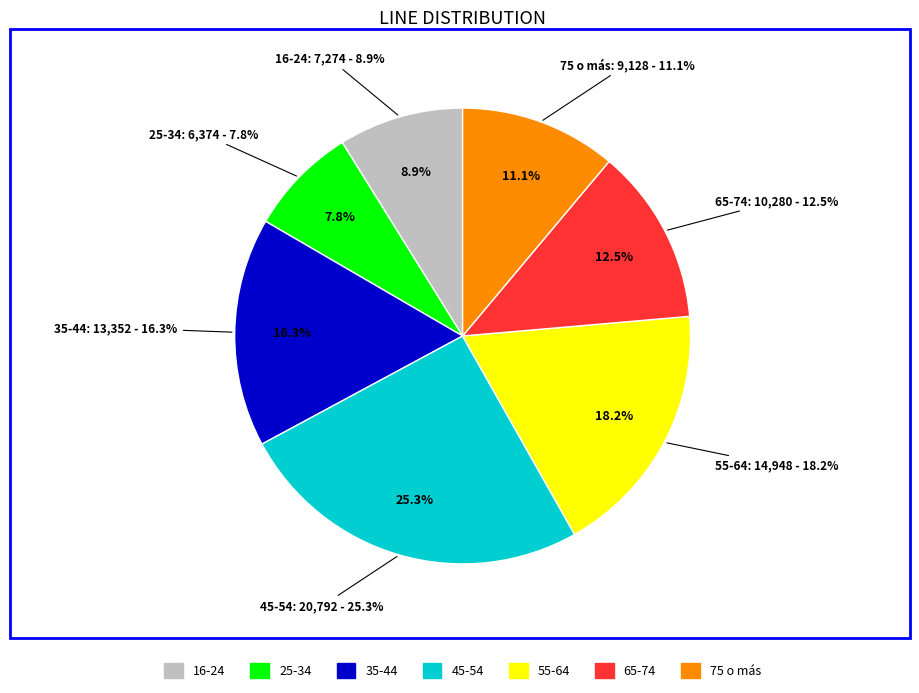

How much of the chart is everything except 25-34?

92.2%